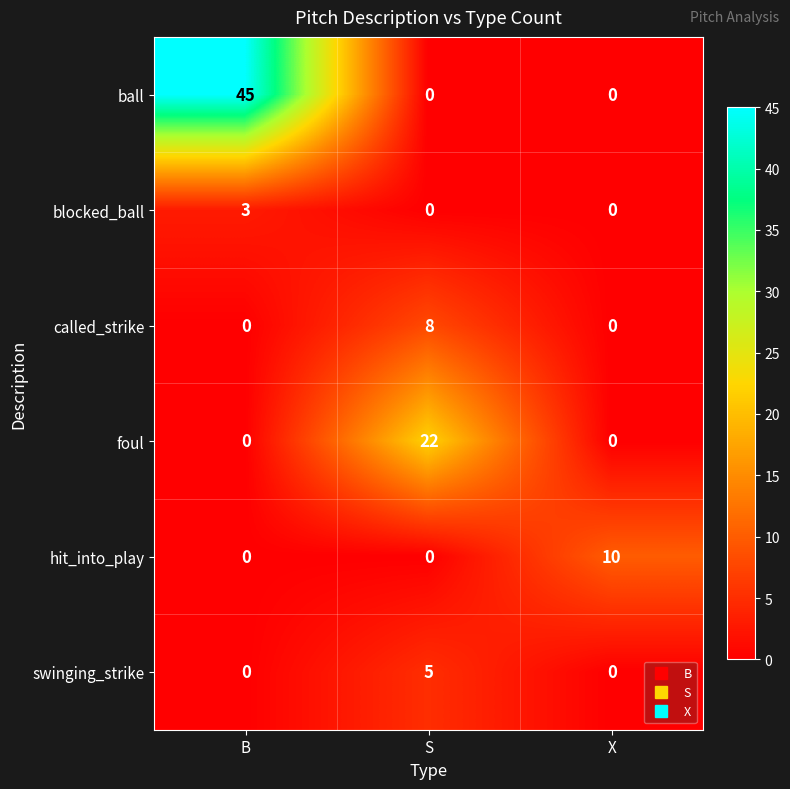

How many series are shown in this chart?

6